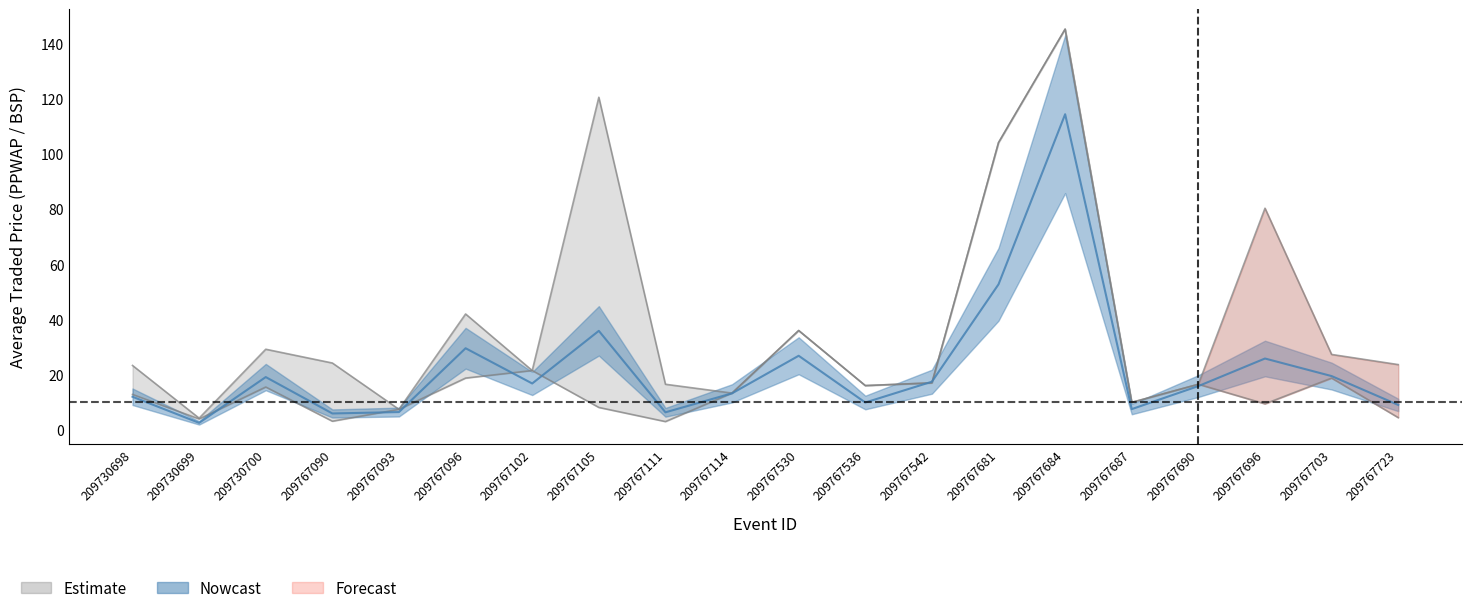

At which label is BSP_lower closest to 74?

209767681